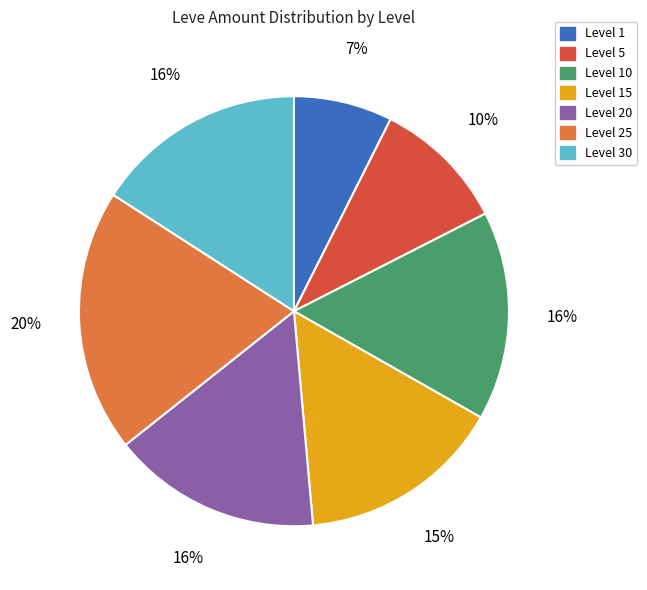

Is there a majority slice in this chart?

No